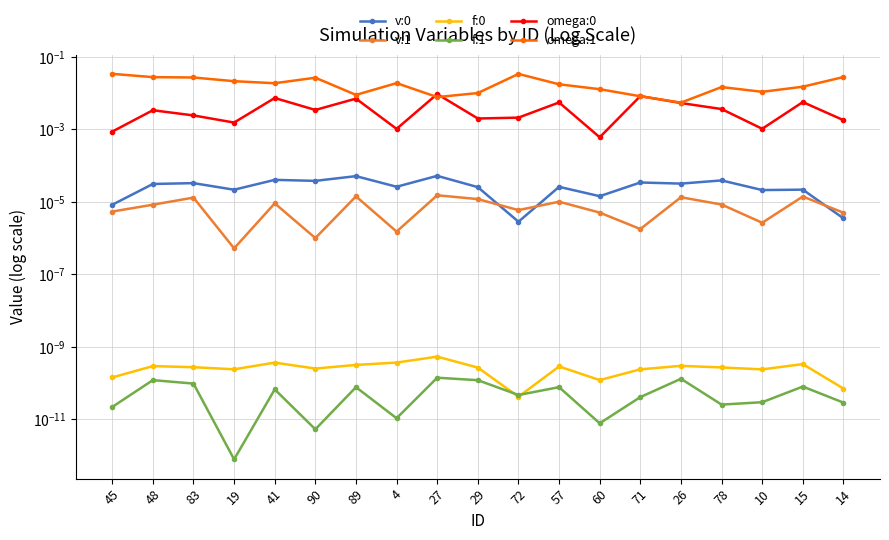

How many interior local peaks does the omega:0 series have?

7